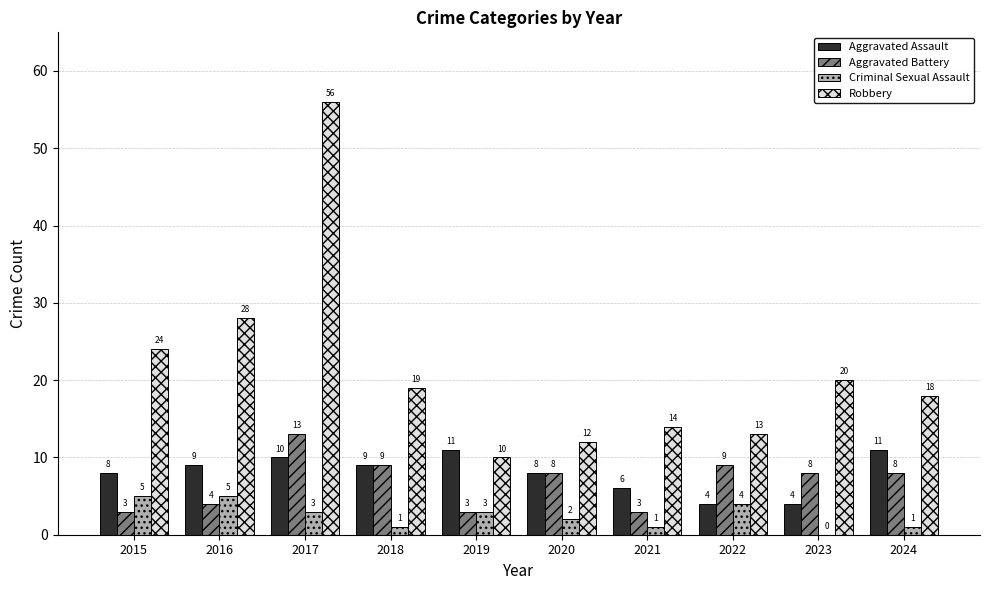

How many categories are shown in the chart?

10